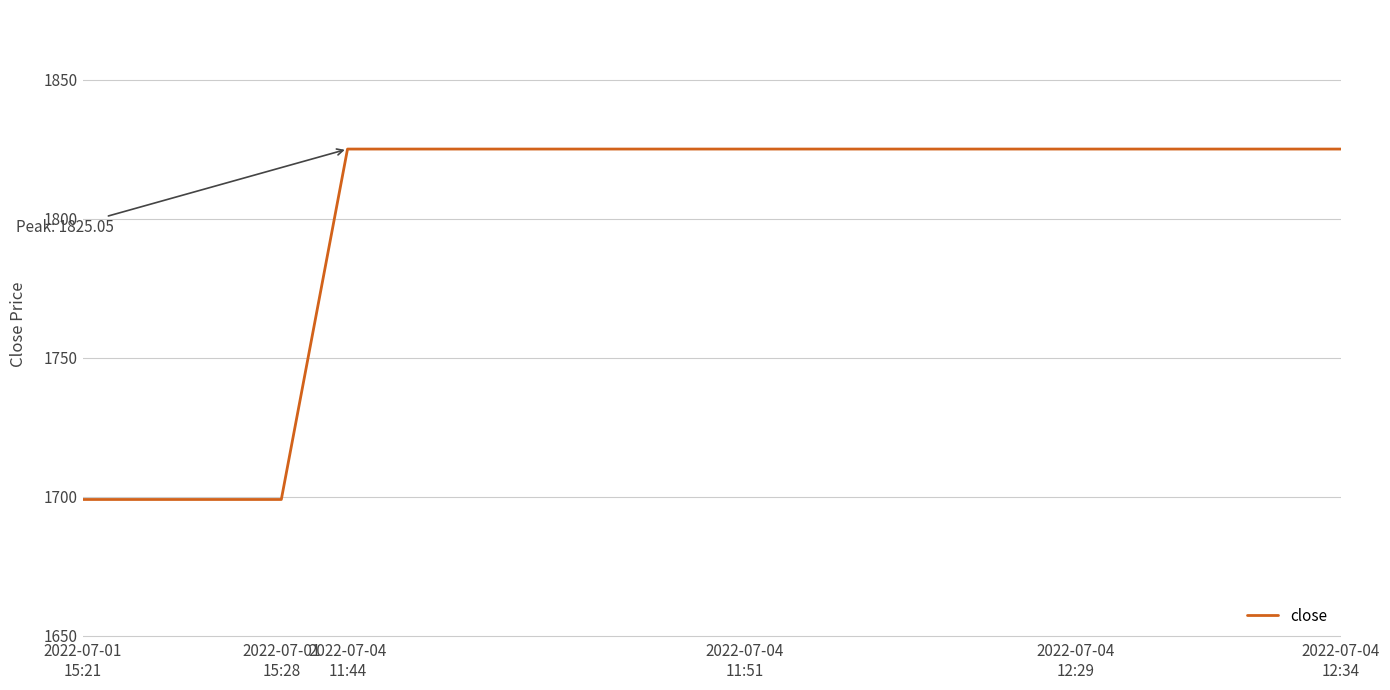

What is the difference between the maximum and minimum values?

126.0